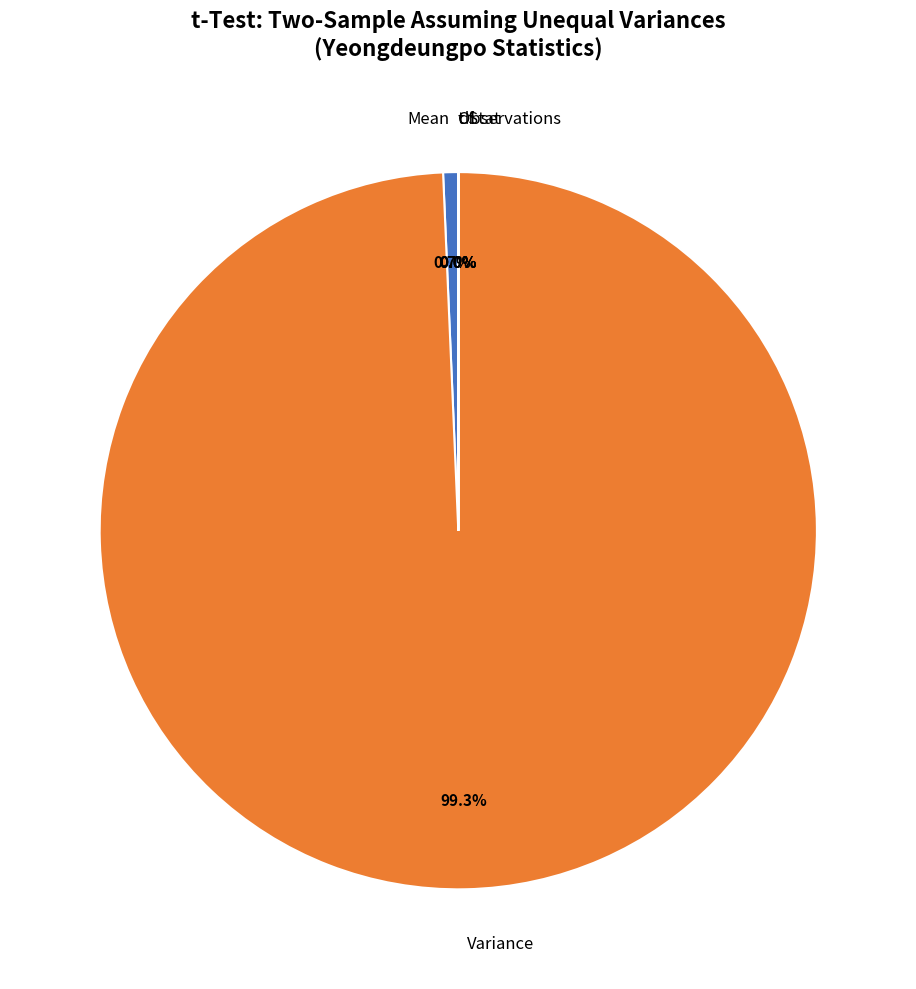

Does any single category account for the majority?

Yes